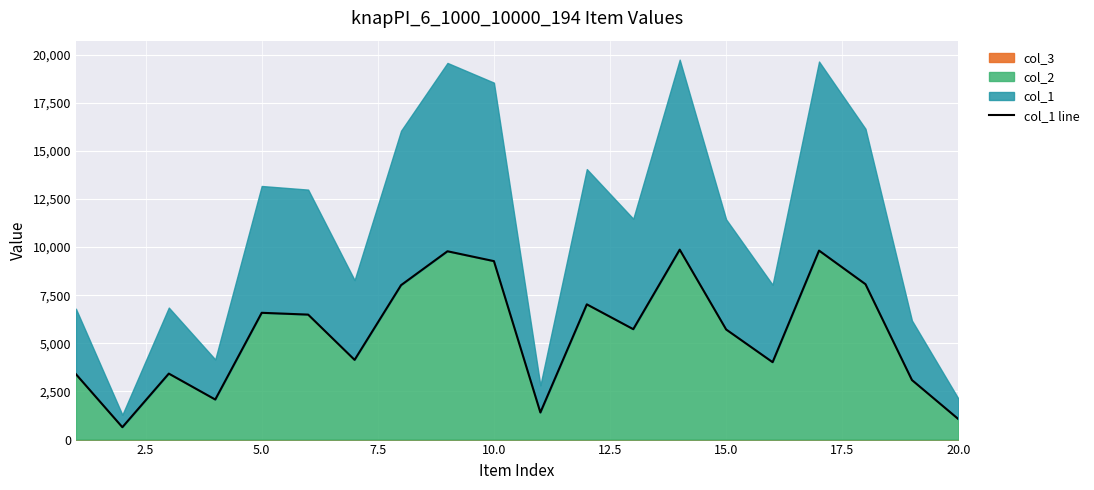

What is the lowest value of the col_1 line series?

644